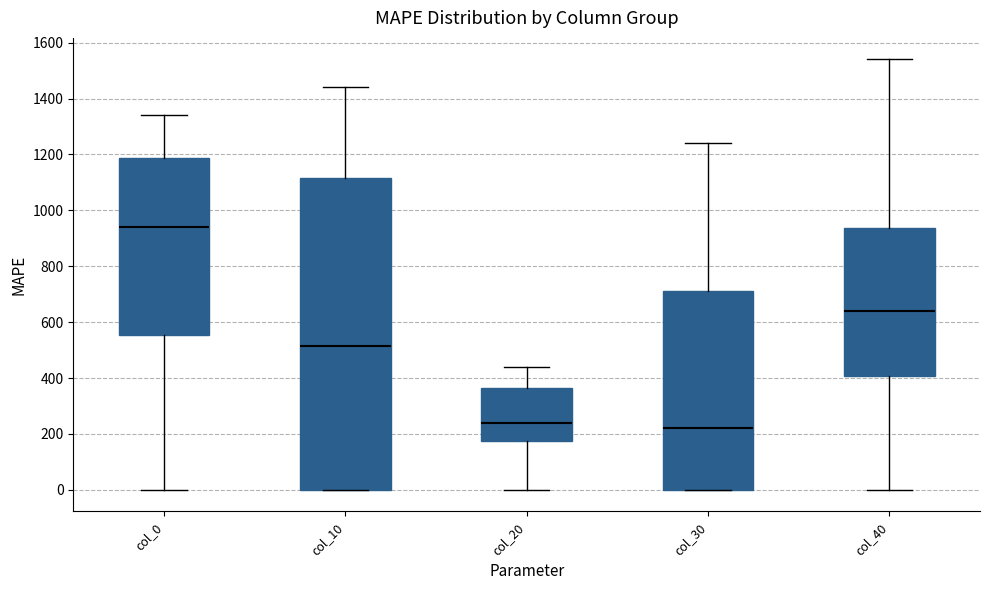

Which box has the highest median line?

col_0